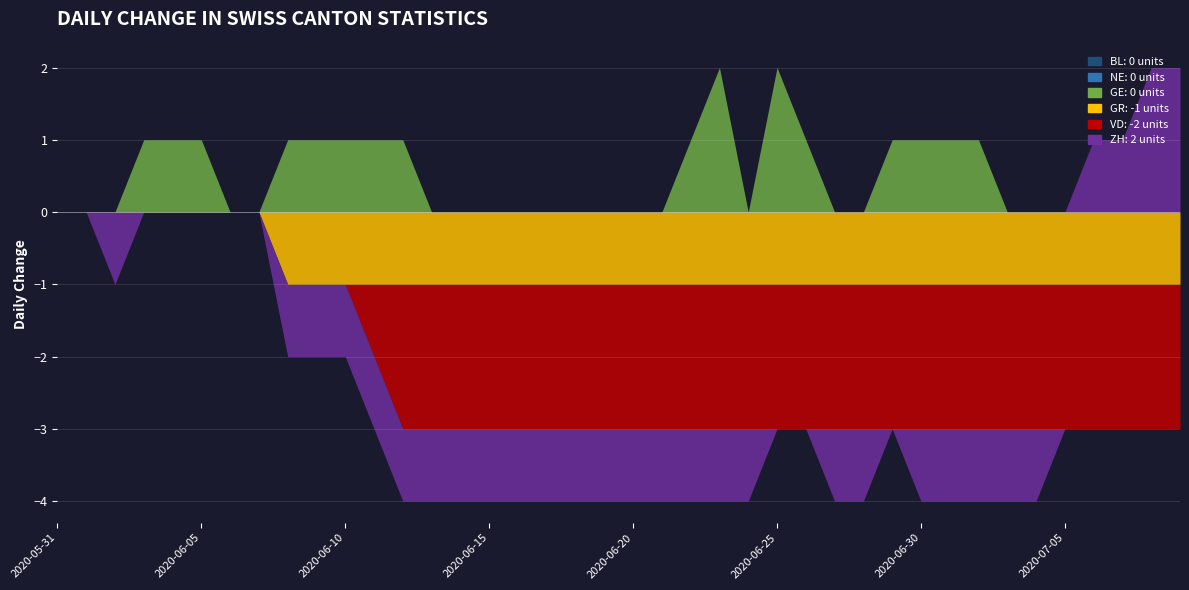

Reading left to right, extract all data points from this chart.

BL: 2020-05-31=0	2020-06-01=0	2020-06-02=0	2020-06-03=0	2020-06-04=0	2020-06-05=0	2020-06-06=0	2020-06-07=0	2020-06-08=0	2020-06-09=0	2020-06-10=0	2020-06-11=0	2020-06-12=0	2020-06-13=0	2020-06-14=0	2020-06-15=0	2020-06-16=0	2020-06-17=0	2020-06-18=0	2020-06-19=0	2020-06-20=0	2020-06-21=0	2020-06-22=0	2020-06-23=0	2020-06-24=0	2020-06-25=0	2020-06-26=0	2020-06-27=0	2020-06-28=0	2020-06-29=0	2020-06-30=0	2020-07-01=0	2020-07-02=0	2020-07-03=0	2020-07-04=0	2020-07-05=0	2020-07-06=0	2020-07-07=0	2020-07-08=0	2020-07-09=0
NE: 2020-05-31=0	2020-06-01=0	2020-06-02=0	2020-06-03=0	2020-06-04=0	2020-06-05=0	2020-06-06=0	2020-06-07=0	2020-06-08=0	2020-06-09=0	2020-06-10=0	2020-06-11=0	2020-06-12=0	2020-06-13=0	2020-06-14=0	2020-06-15=0	2020-06-16=0	2020-06-17=0	2020-06-18=0	2020-06-19=0	2020-06-20=0	2020-06-21=0	2020-06-22=0	2020-06-23=0	2020-06-24=0	2020-06-25=0	2020-06-26=0	2020-06-27=0	2020-06-28=0	2020-06-29=0	2020-06-30=0	2020-07-01=0	2020-07-02=0	2020-07-03=0	2020-07-04=0	2020-07-05=0	2020-07-06=0	2020-07-07=0	2020-07-08=0	2020-07-09=0
GE: 2020-05-31=0	2020-06-01=0	2020-06-02=0	2020-06-03=1	2020-06-04=1	2020-06-05=1	2020-06-06=0	2020-06-07=0	2020-06-08=1	2020-06-09=1	2020-06-10=1	2020-06-11=1	2020-06-12=1	2020-06-13=0	2020-06-14=0	2020-06-15=0	2020-06-16=0	2020-06-17=0	2020-06-18=0	2020-06-19=0	2020-06-20=0	2020-06-21=0	2020-06-22=1	2020-06-23=2	2020-06-24=0	2020-06-25=2	2020-06-26=1	2020-06-27=0	2020-06-28=0	2020-06-29=1	2020-06-30=1	2020-07-01=1	2020-07-02=1	2020-07-03=0	2020-07-04=0	2020-07-05=0	2020-07-06=0	2020-07-07=0	2020-07-08=0	2020-07-09=0
GR: 2020-05-31=0	2020-06-01=0	2020-06-02=0	2020-06-03=0	2020-06-04=0	2020-06-05=0	2020-06-06=0	2020-06-07=0	2020-06-08=-1	2020-06-09=-1	2020-06-10=-1	2020-06-11=-1	2020-06-12=-1	2020-06-13=-1	2020-06-14=-1	2020-06-15=-1	2020-06-16=-1	2020-06-17=-1	2020-06-18=-1	2020-06-19=-1	2020-06-20=-1	2020-06-21=-1	2020-06-22=-1	2020-06-23=-1	2020-06-24=-1	2020-06-25=-1	2020-06-26=-1	2020-06-27=-1	2020-06-28=-1	2020-06-29=-1	2020-06-30=-1	2020-07-01=-1	2020-07-02=-1	2020-07-03=-1	2020-07-04=-1	2020-07-05=-1	2020-07-06=-1	2020-07-07=-1	2020-07-08=-1	2020-07-09=-1
VD: 2020-05-31=0	2020-06-01=0	2020-06-02=0	2020-06-03=0	2020-06-04=0	2020-06-05=0	2020-06-06=0	2020-06-07=0	2020-06-08=0	2020-06-09=0	2020-06-10=0	2020-06-11=-1	2020-06-12=-2	2020-06-13=-2	2020-06-14=-2	2020-06-15=-2	2020-06-16=-2	2020-06-17=-2	2020-06-18=-2	2020-06-19=-2	2020-06-20=-2	2020-06-21=-2	2020-06-22=-2	2020-06-23=-2	2020-06-24=-2	2020-06-25=-2	2020-06-26=-2	2020-06-27=-2	2020-06-28=-2	2020-06-29=-2	2020-06-30=-2	2020-07-01=-2	2020-07-02=-2	2020-07-03=-2	2020-07-04=-2	2020-07-05=-2	2020-07-06=-2	2020-07-07=-2	2020-07-08=-2	2020-07-09=-2
ZH: 2020-05-31=0	2020-06-01=0	2020-06-02=-1	2020-06-03=0	2020-06-04=0	2020-06-05=0	2020-06-06=0	2020-06-07=0	2020-06-08=-1	2020-06-09=-1	2020-06-10=-1	2020-06-11=-1	2020-06-12=-1	2020-06-13=-1	2020-06-14=-1	2020-06-15=-1	2020-06-16=-1	2020-06-17=-1	2020-06-18=-1	2020-06-19=-1	2020-06-20=-1	2020-06-21=-1	2020-06-22=-1	2020-06-23=-1	2020-06-24=-1	2020-06-25=0	2020-06-26=0	2020-06-27=-1	2020-06-28=-1	2020-06-29=0	2020-06-30=-1	2020-07-01=-1	2020-07-02=-1	2020-07-03=-1	2020-07-04=-1	2020-07-05=0	2020-07-06=1	2020-07-07=1	2020-07-08=2	2020-07-09=2